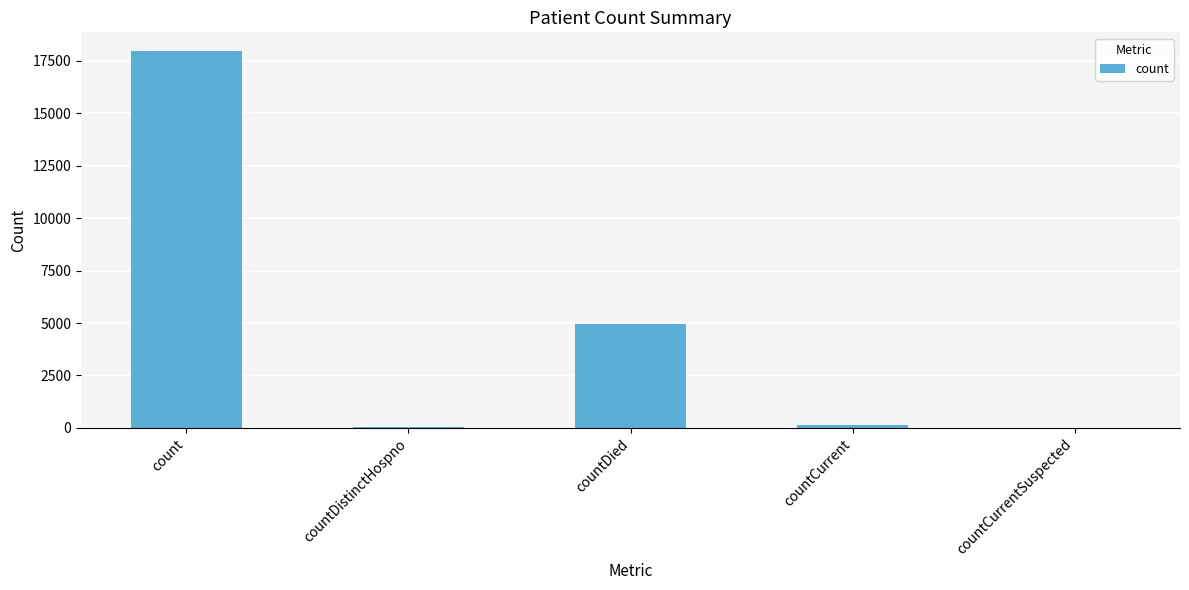

What is the greatest value displayed?

17953